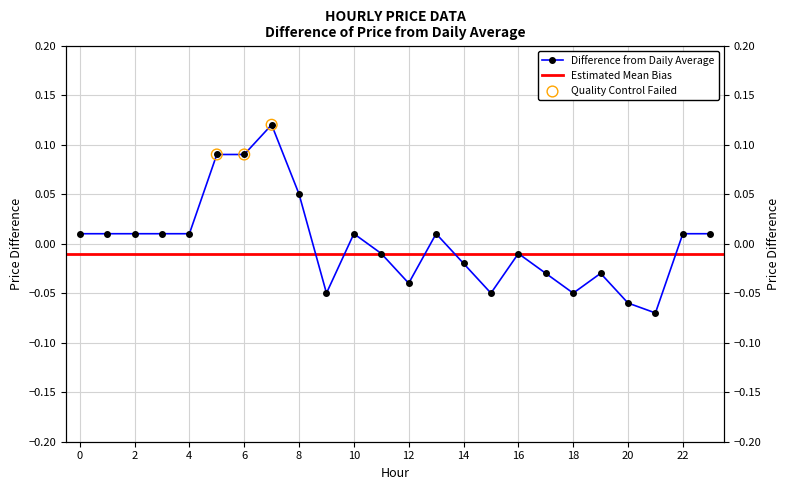

Which has a higher value, 23 or 8?

8